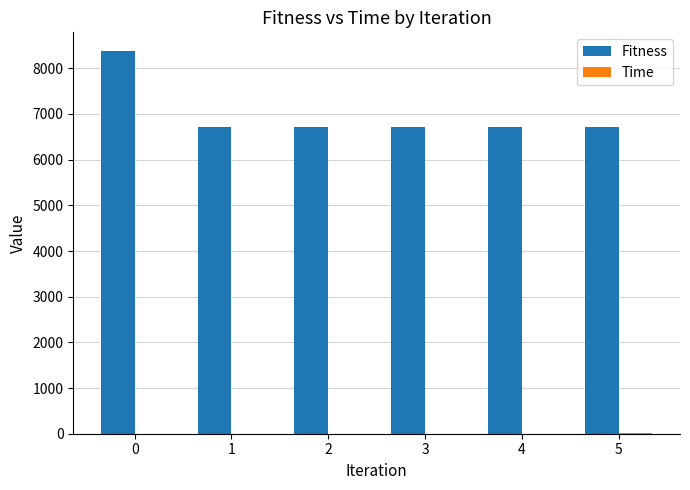

What is the greatest value displayed?

8368.6